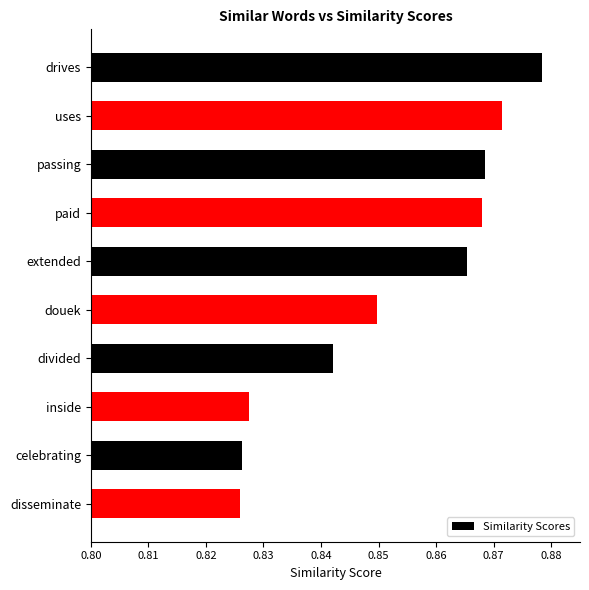

What is the label of the 8th bar from the top?

inside